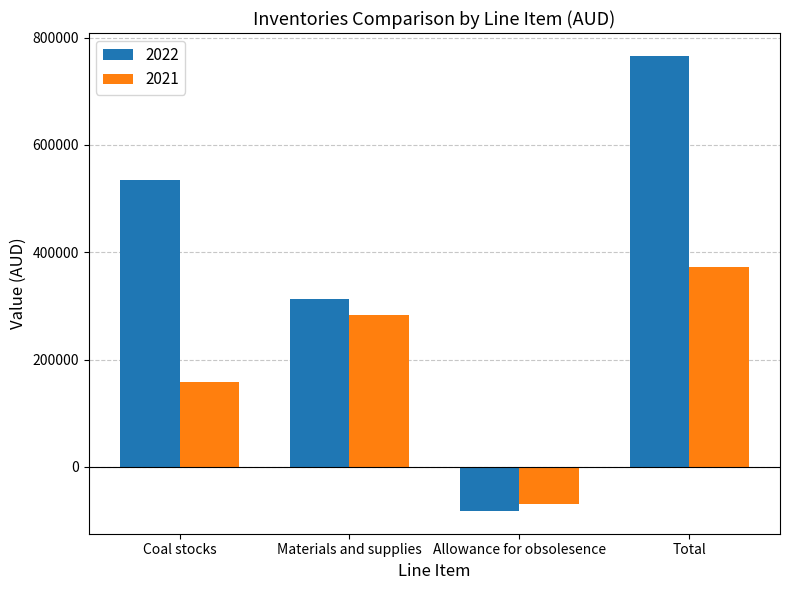

What is the maximum value for 2022?

766168